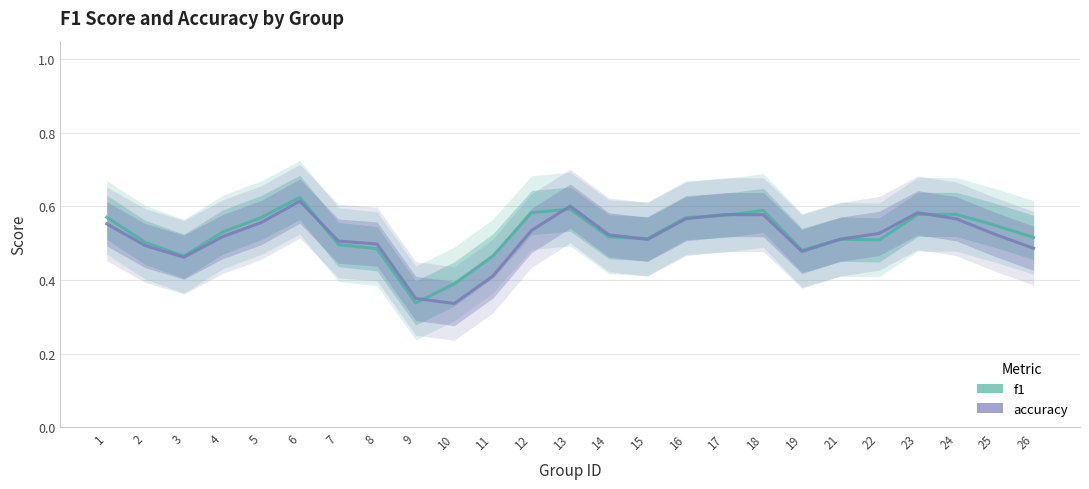

Where is the first local maximum for f1?

6